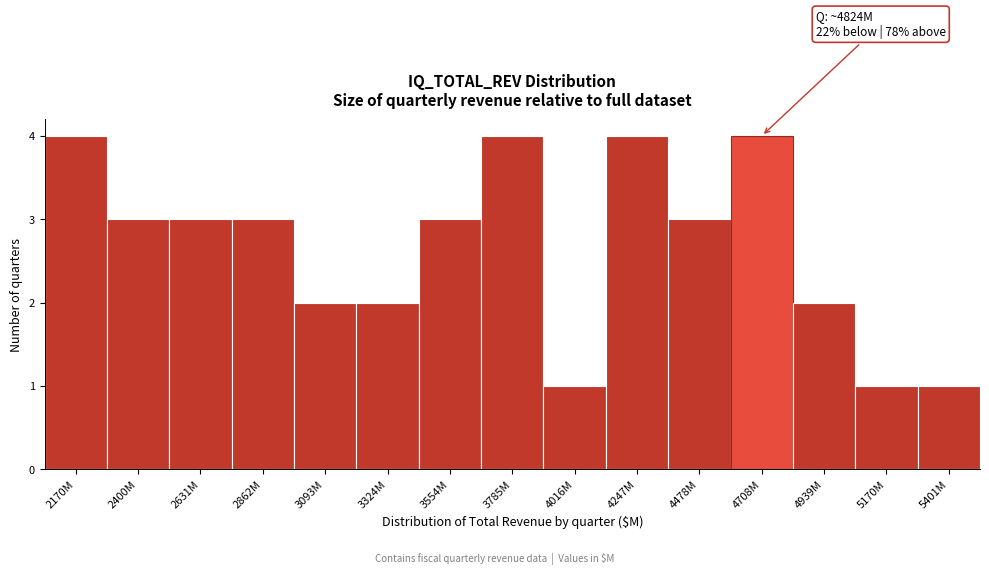

Reading left to right, extract all data points from this chart.

4	3	3	3	2	2	3	4	1	4	3	4	2	1	1